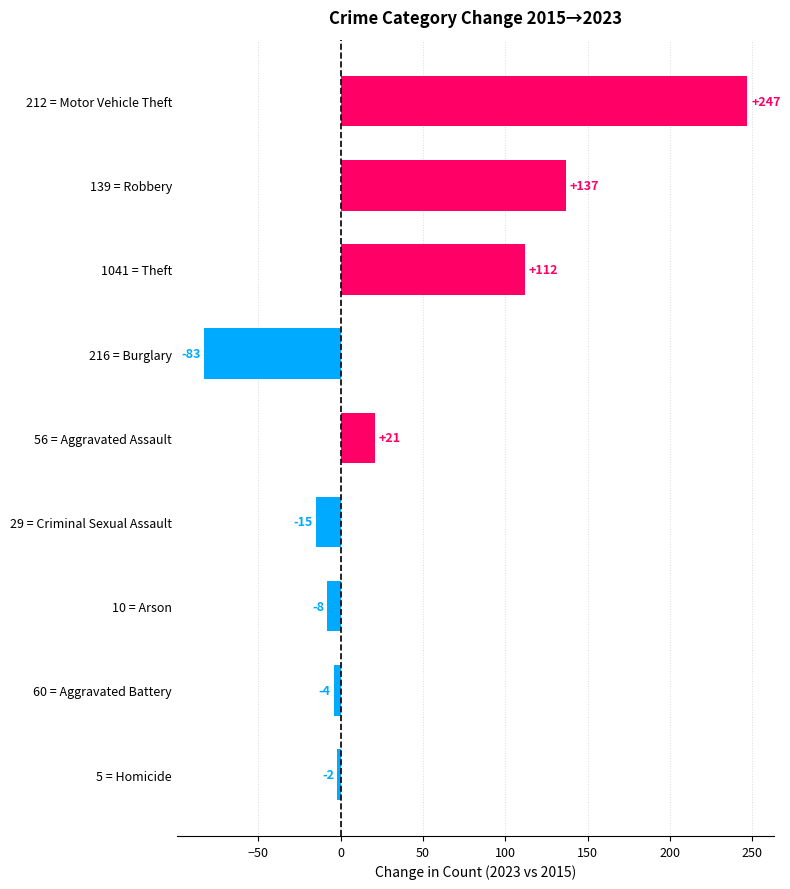

What is the sum of all values?

405